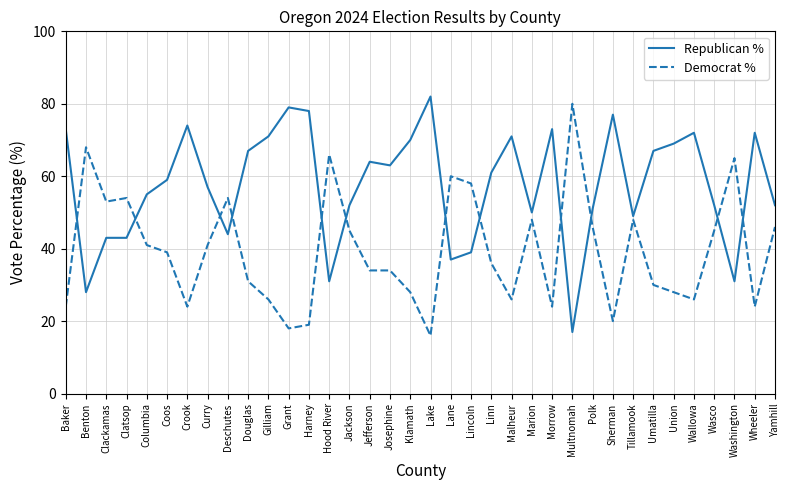

How many times do Republican % and Democrat % cross each other?

12